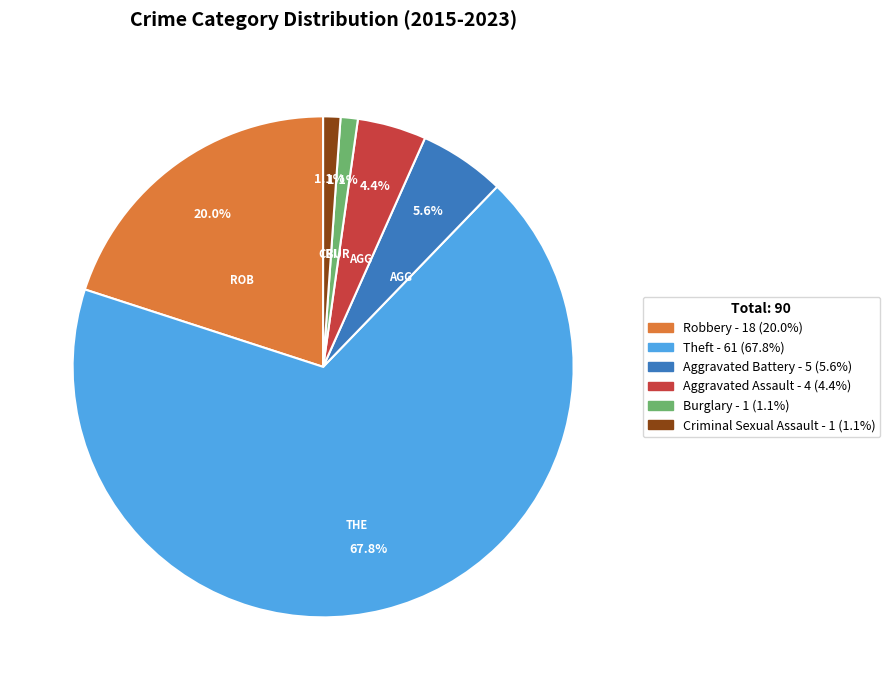

Count the number of slices in the pie.

6